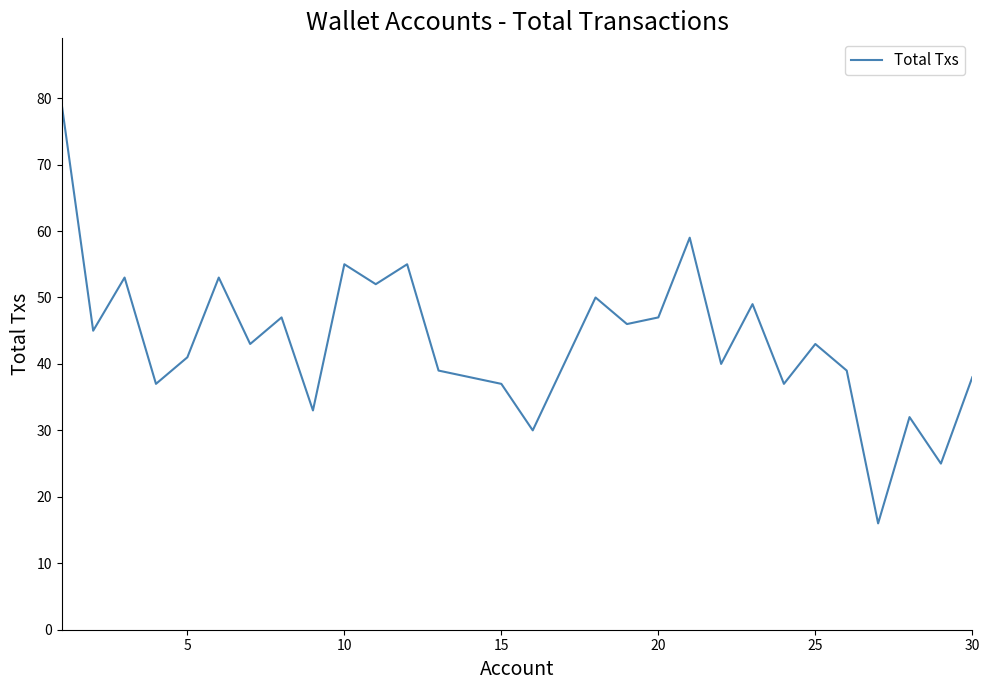

What is the smallest value displayed?

16